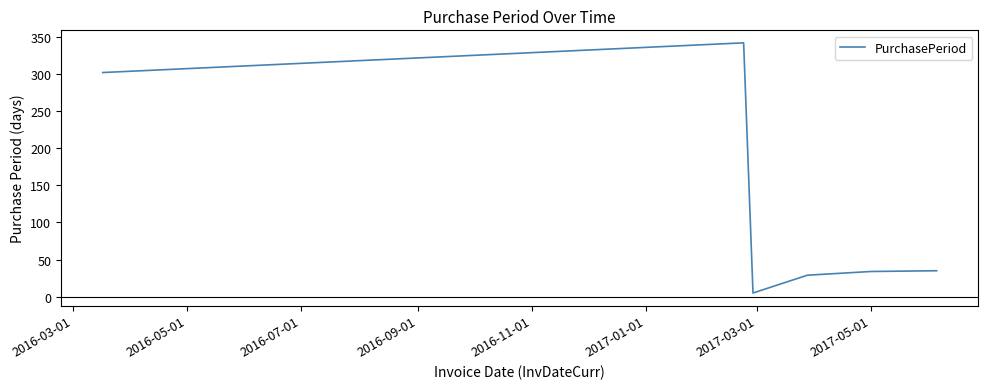

What is the greatest value displayed?

342